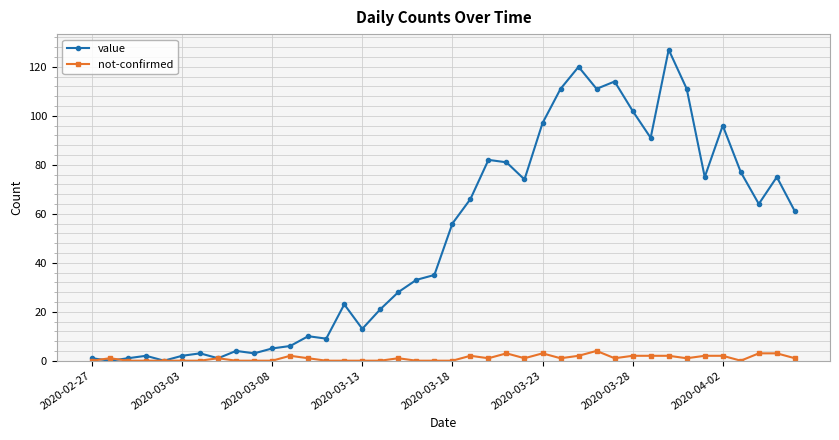

List the series in order of their overall mean, lowest first.

not-confirmed, value